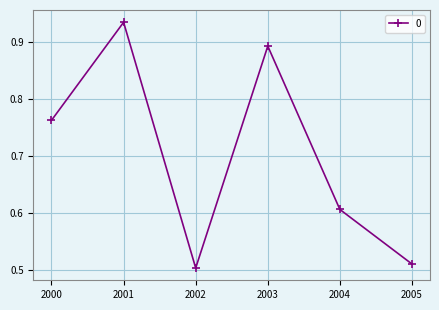

What is the difference between the maximum and second lowest values?

0.4